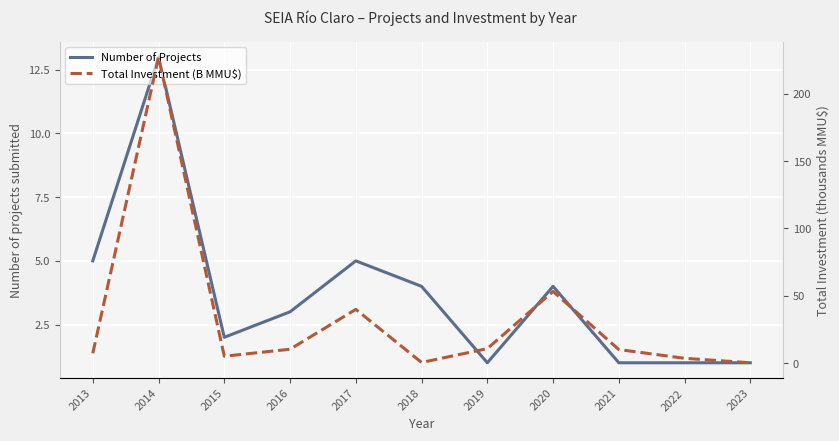

What is the value of the Number of Projects point at the 1st from the left?

5.0